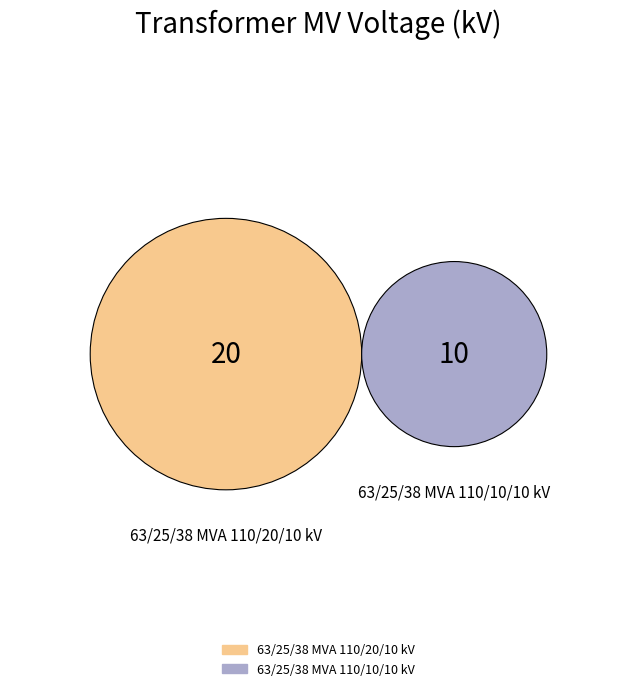

Count the number of slices in the pie.

2